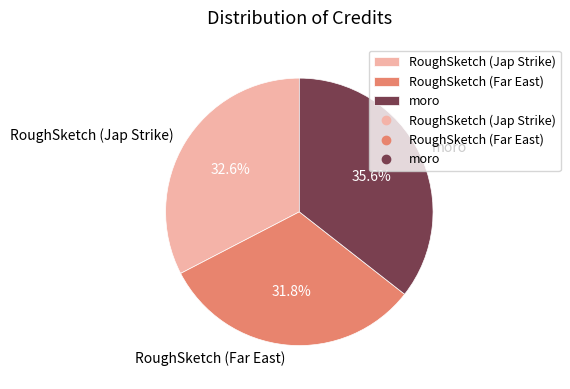

How many slices are in this pie chart?

3